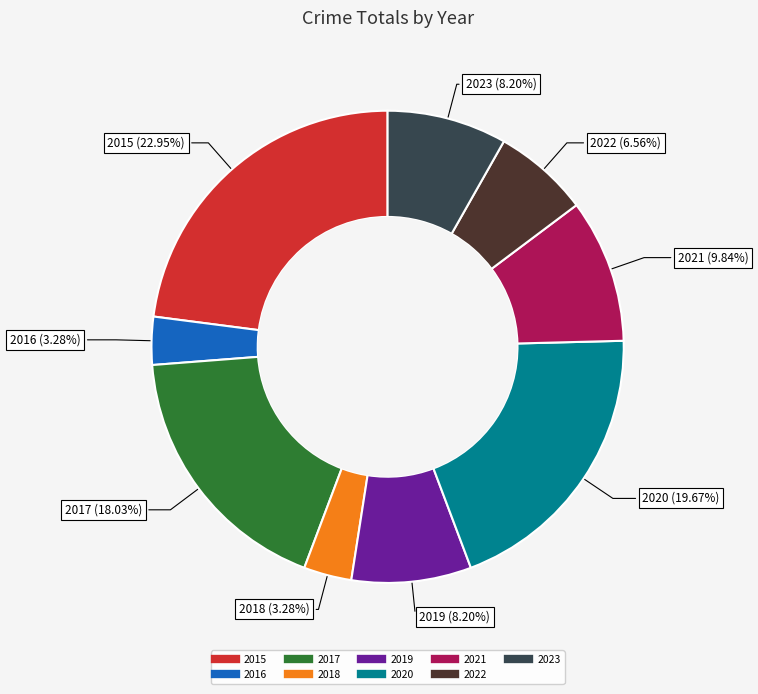

How many segments does this pie chart have?

9